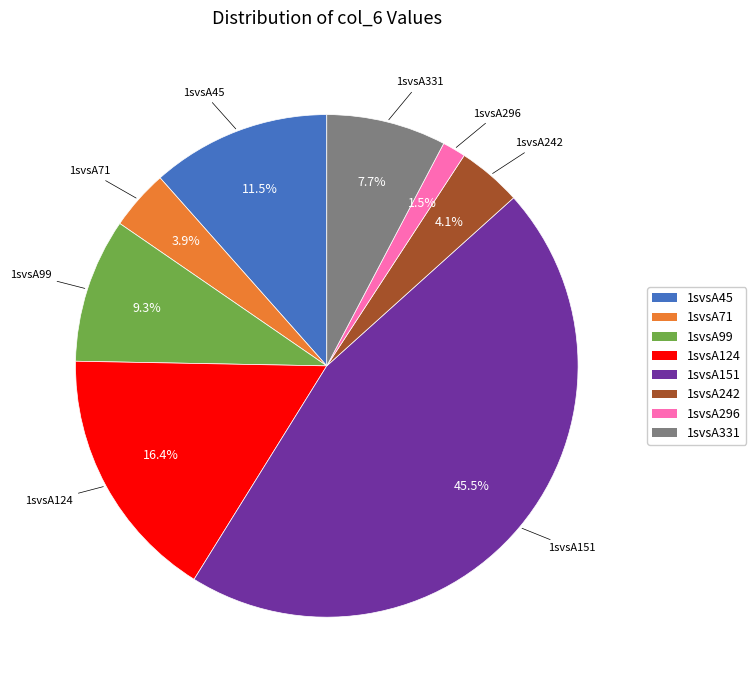

Is there a majority slice in this chart?

No